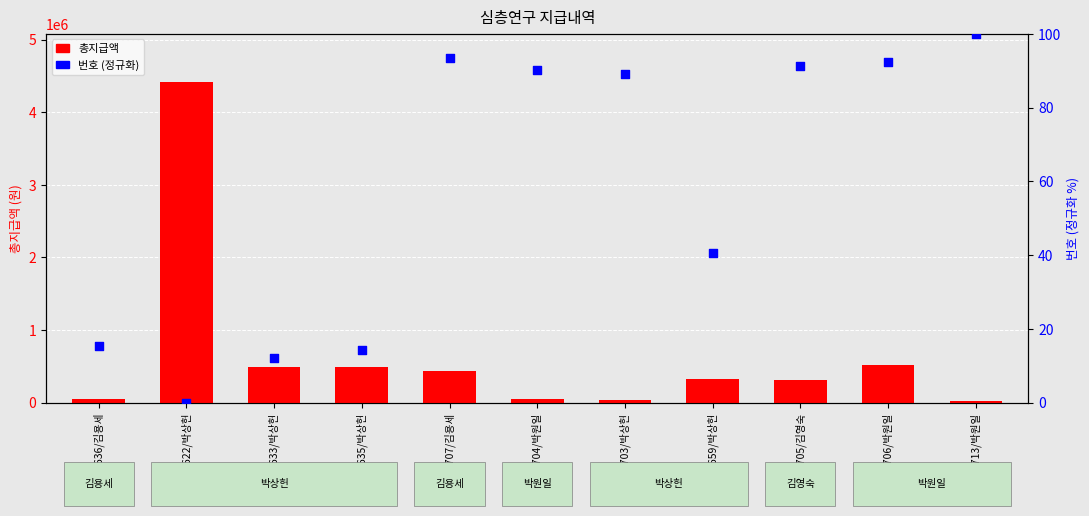

Which series reaches the maximum Y coordinate?

총지급액